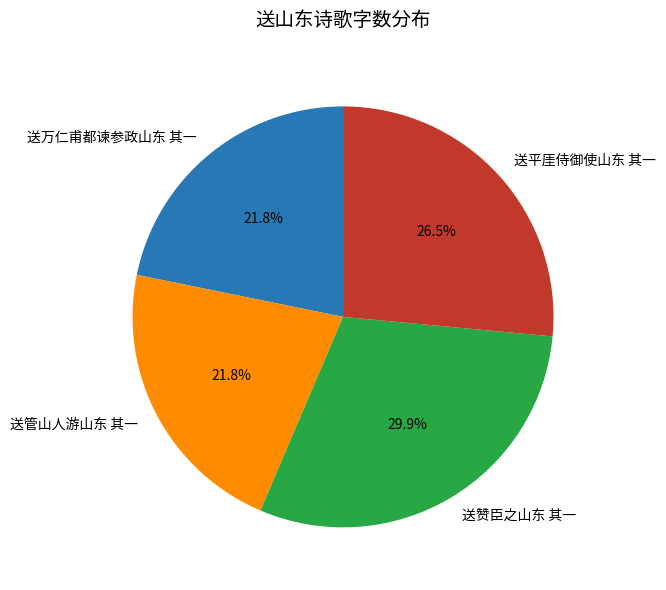

To the nearest percent, what is the combined percentage of 送管山人游山东 其一 and 送平厓侍御使山东 其一?

48%